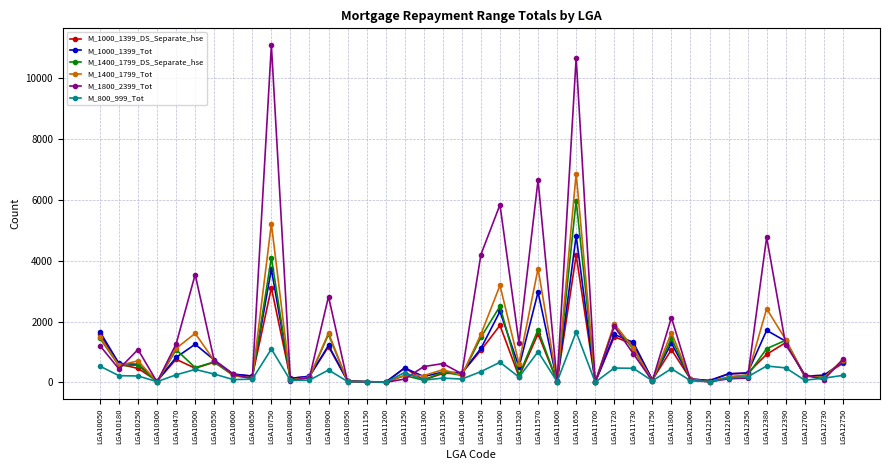

Is the value of M_1800_2399_Tot at LGA10500 greater than the value of M_1000_1399_DS_Separate_hse at LGA12380?

Yes